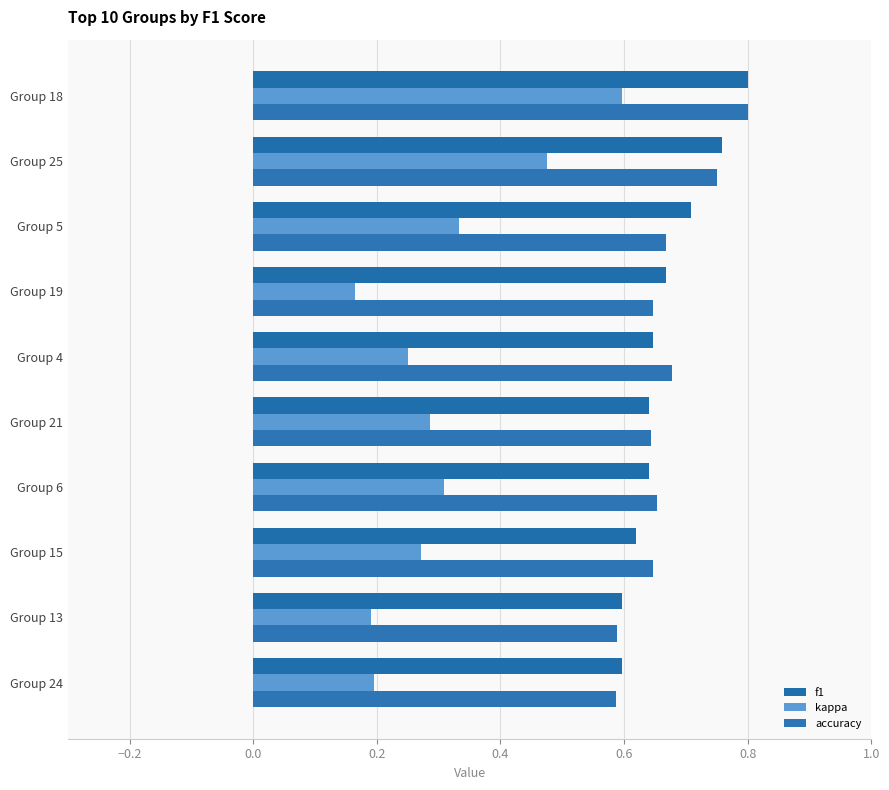

Reading left to right, extract all data points from this chart.

f1: 0.6	0.6	0.6	0.6	0.6	0.6	0.7	0.7	0.8	0.8
kappa: 0.2	0.2	0.3	0.3	0.3	0.3	0.2	0.3	0.5	0.6
accuracy: 0.6	0.6	0.6	0.7	0.6	0.7	0.6	0.7	0.8	0.8